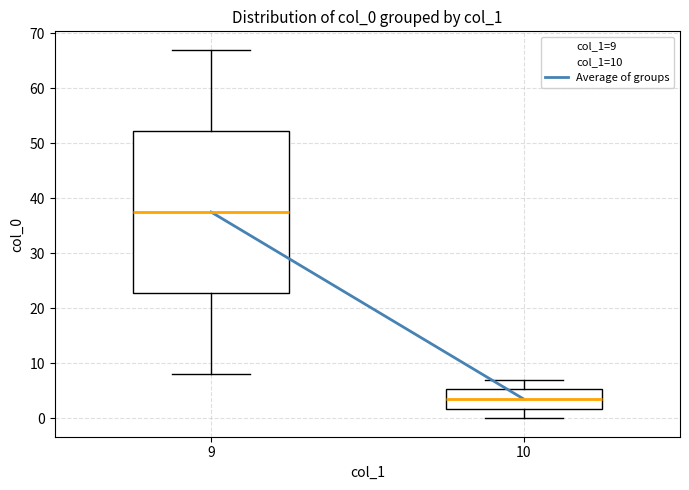

Which box's median line is the lowest?

10